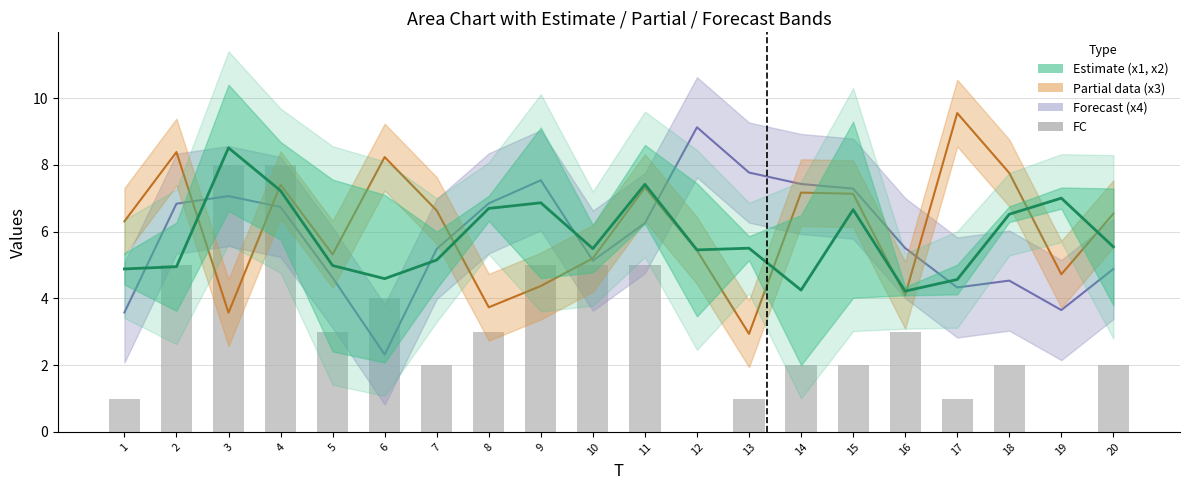

Is the value of FC at 8 greater than the value of x2 at 20?

No